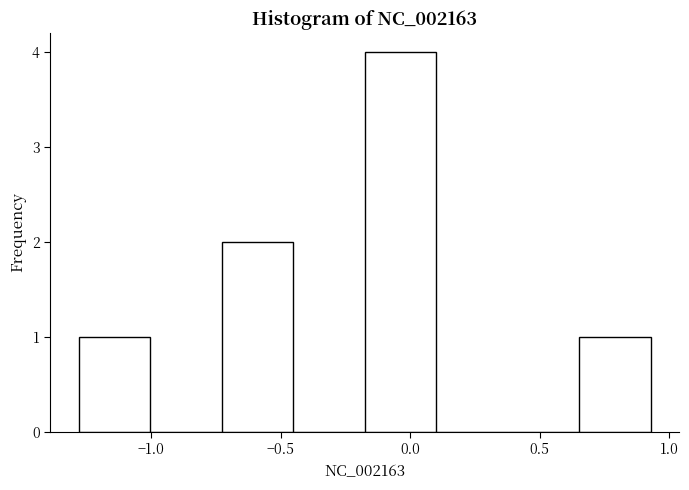

How tall is the bar that spans -0.20 to 0.10 on the x-axis? Neither the bar edges nor the heights are printed on the chart, so give them approximately, as read against the axes.

4